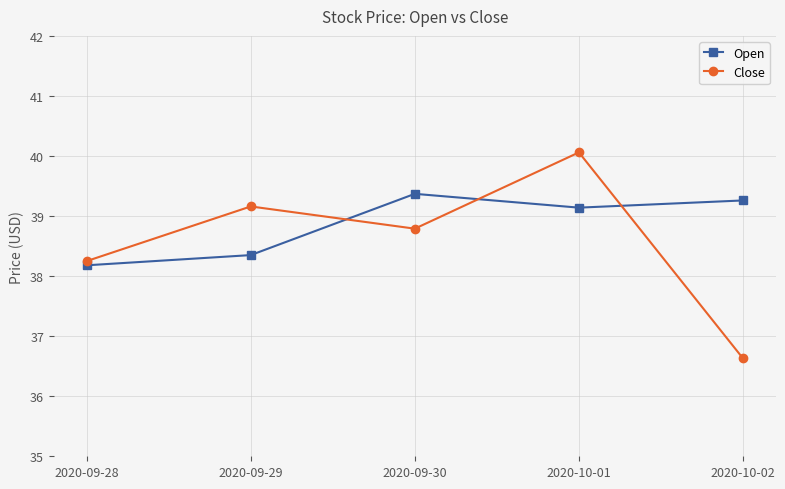

Where do Close and Open first cross each other?

2020-09-29 and 2020-09-30